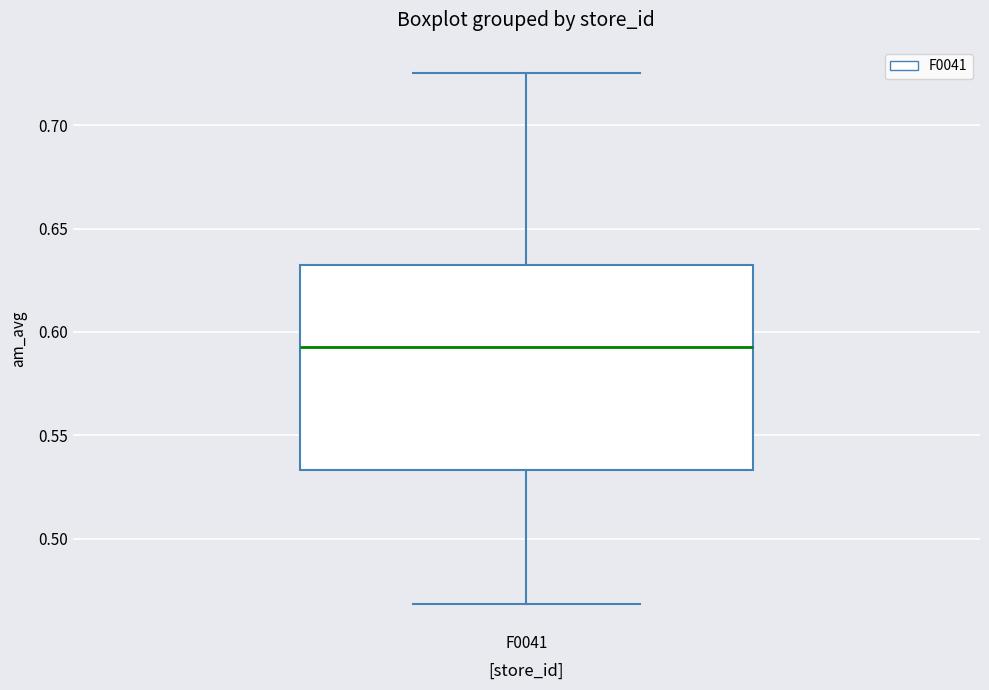

Read this box plot against the y-axis: the position of the median line, the range covered by the box, and the ends of both whiskers. The values are not printed on the chart, so give them approximately, as read against the axis.

median 0.595, box 0.535 to 0.635, whiskers 0.470 to 0.725